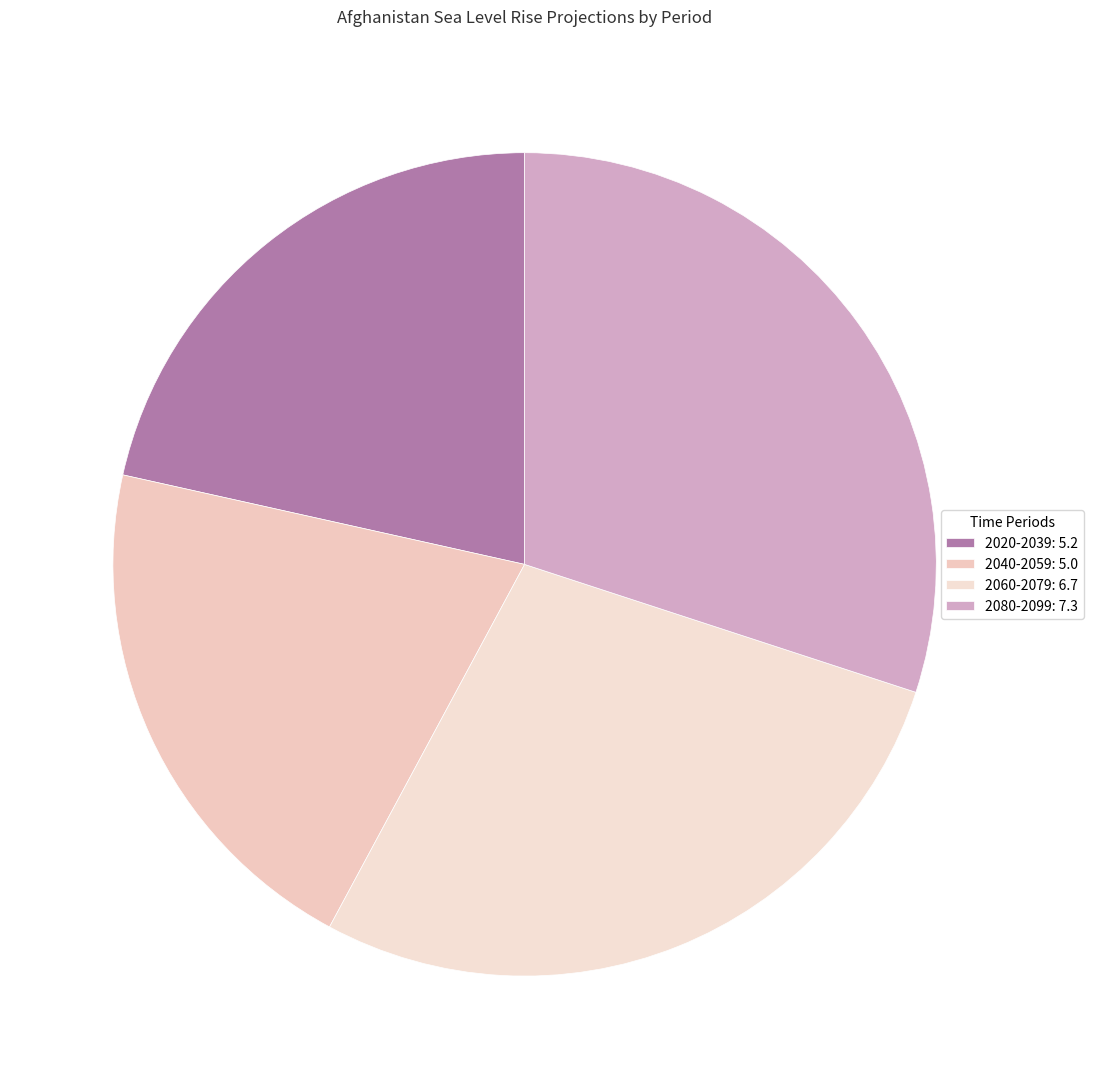

Is 2020-2039 the majority of the pie?

No